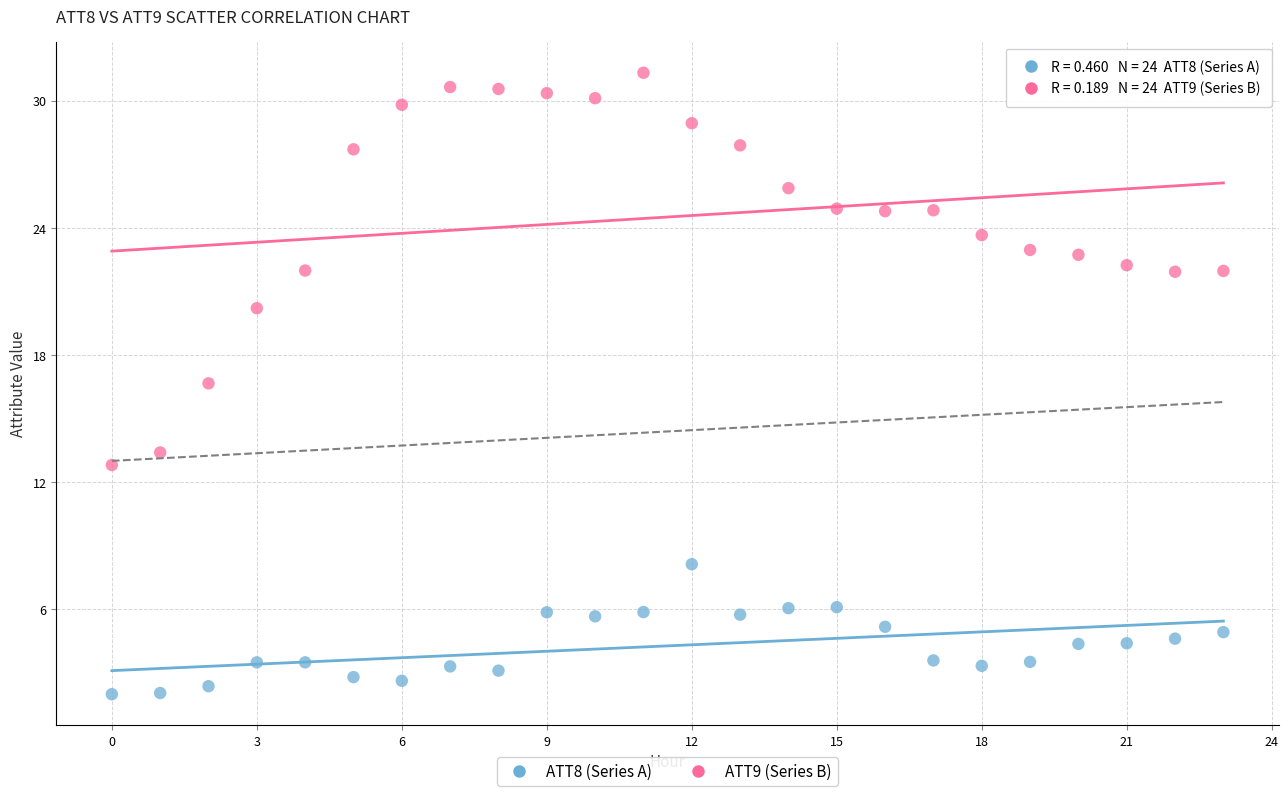

Across all series, what Y value is closest to 16?

16.7